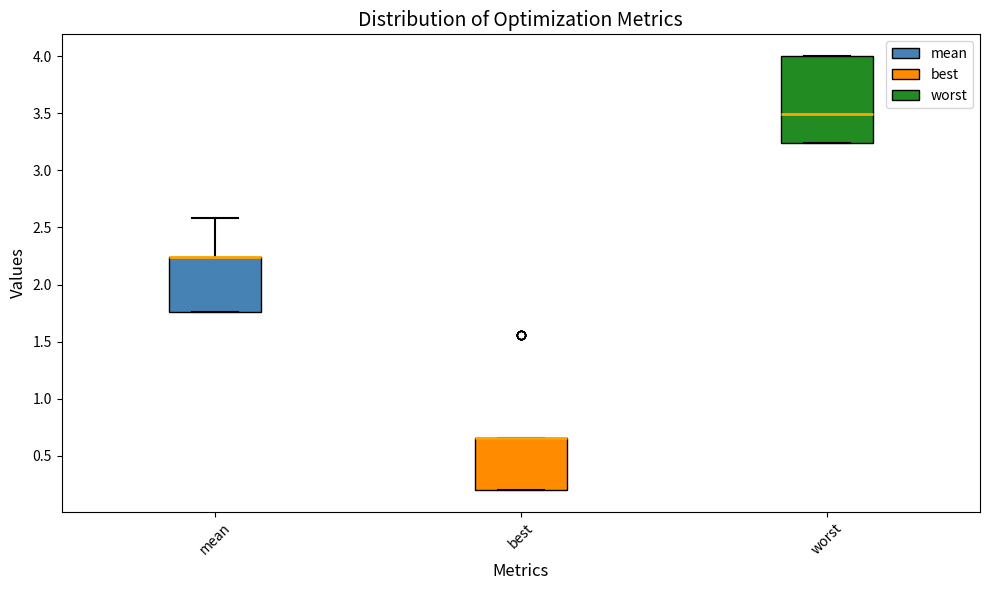

Reading left to right, read every box against the y-axis: the position of its median line, the range the box covers, and the ends of its whiskers. The values are not printed on the chart, so give them approximately, as read against the axis.

mean: median 2.25 (drawn on the box's upper edge), box 1.75 to 2.25, whiskers 1.75 to 2.60
best: median 0.65 (drawn on the box's upper edge), box 0.20 to 0.65, whiskers 0.20 to 0.65
worst: median 3.50, box 3.25 to 4.00, whiskers 3.25 to 4.00